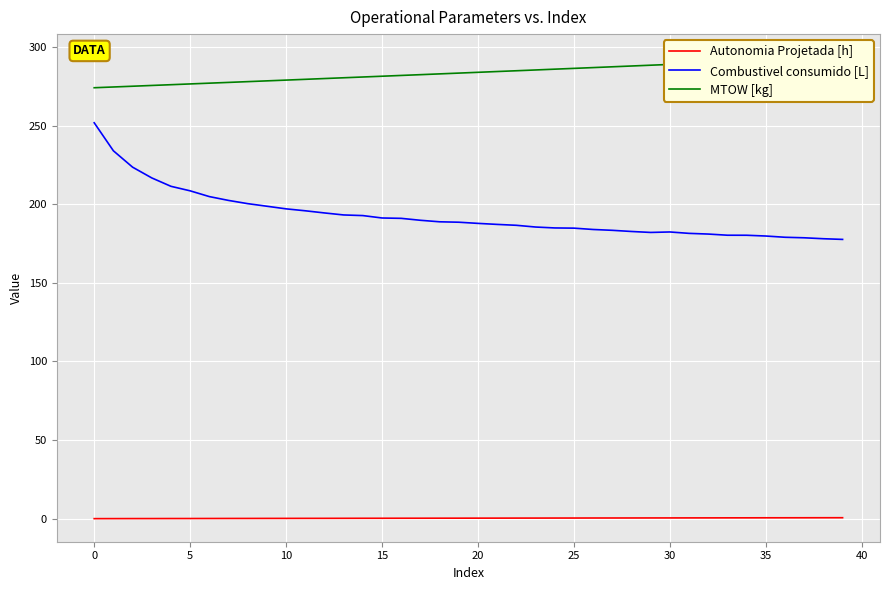

What is the label of the 27th point from the right?

13